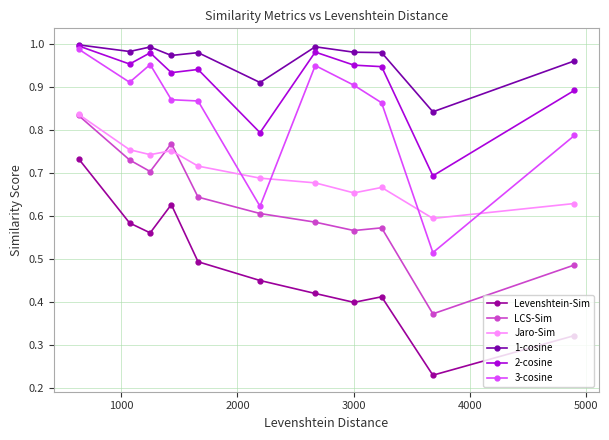

True or false: 1-cosine and LCS-Sim cross at least once.

False